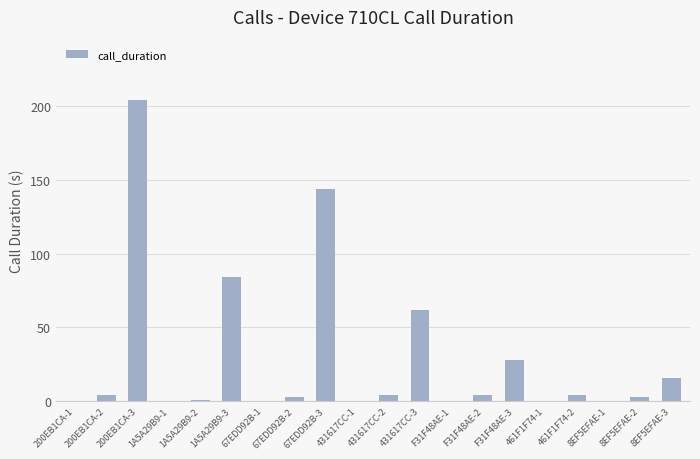

True or false: the data shows 28 at F31F48AE-3.

True